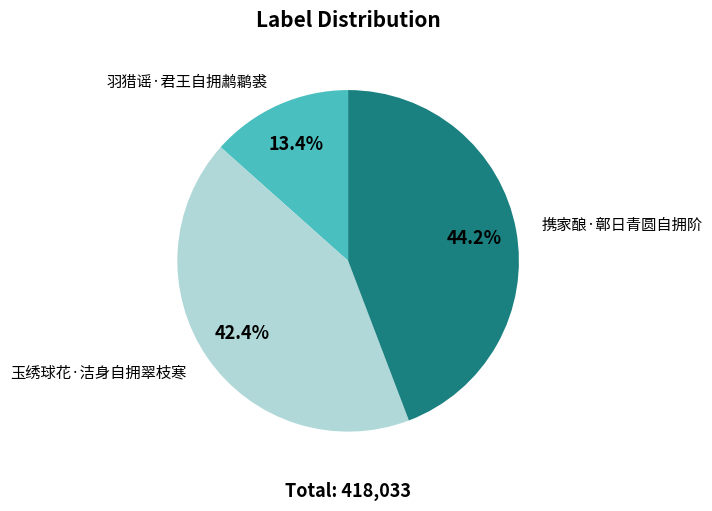

Is there a majority slice in this chart?

No